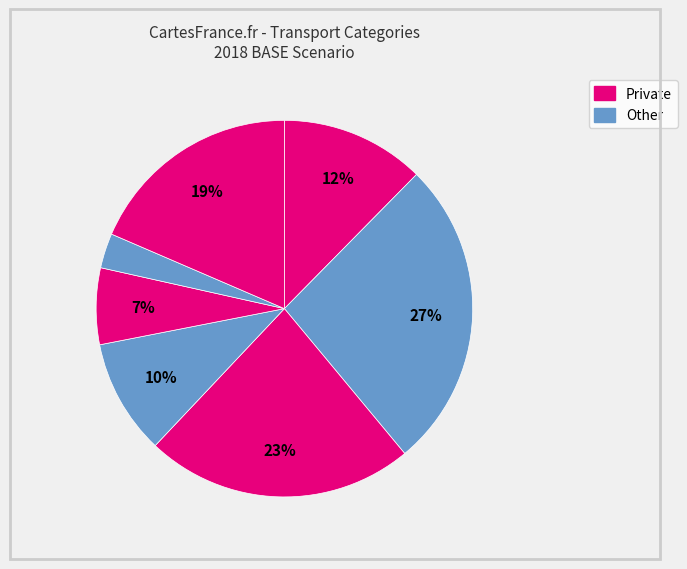

How many segments does this pie chart have?

7